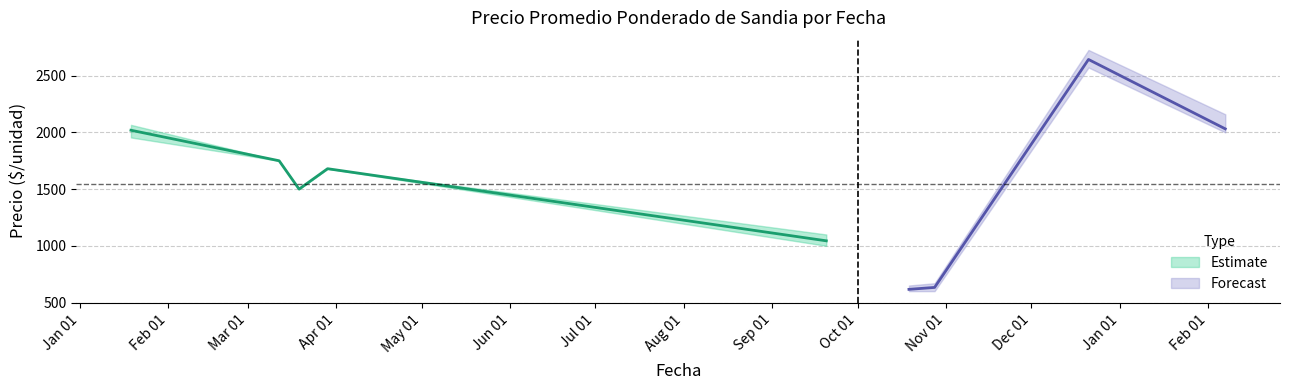

True or false: Precio maximo and Precio minimo cross at least once.

False